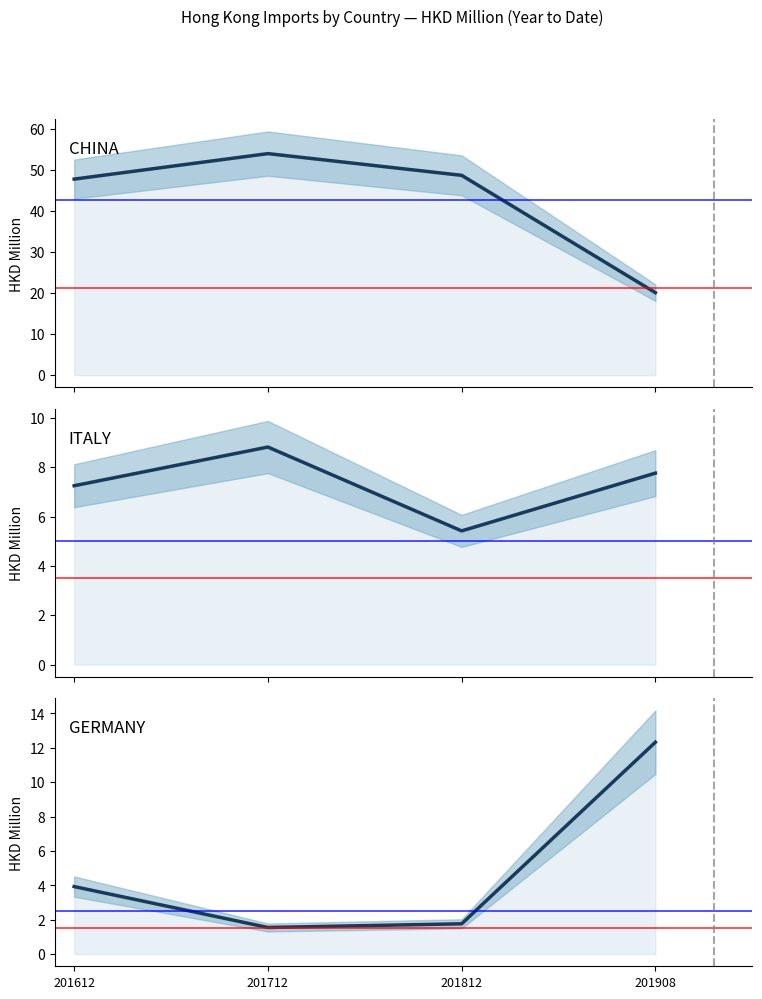

Reading right to left, transcribe all the data shown in this chart.

CHINA: 20.1	48.7	54.0	47.8
ITALY: 7.8	5.4	8.8	7.3
GERMANY: 12.3	1.8	1.5	3.9